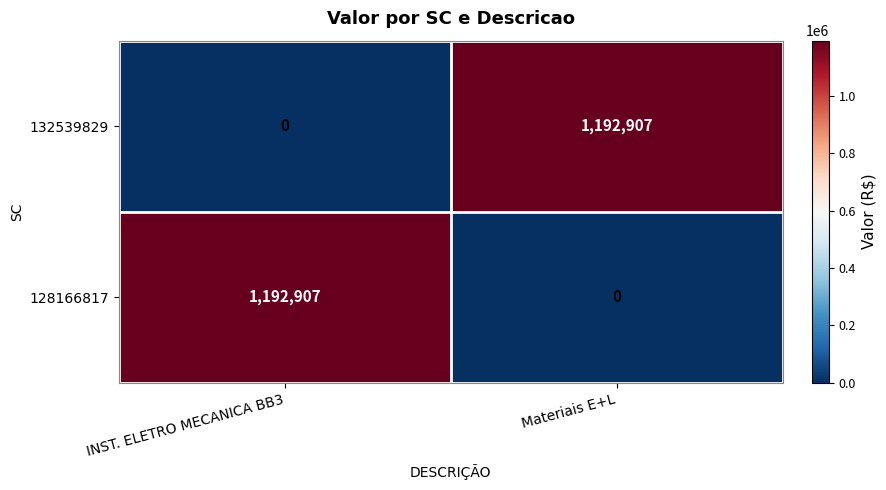

Count the number of data series in this chart.

2